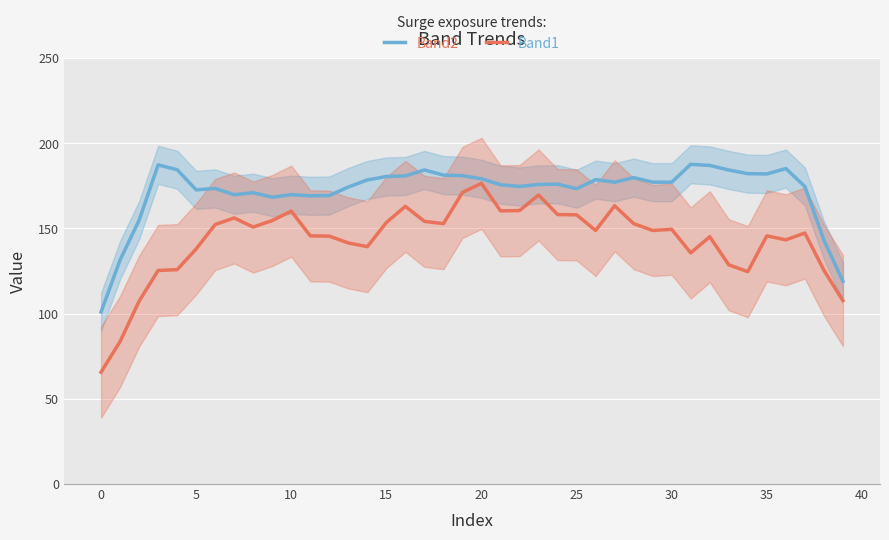

True or false: Band2 and Band1 intersect in this chart.

False